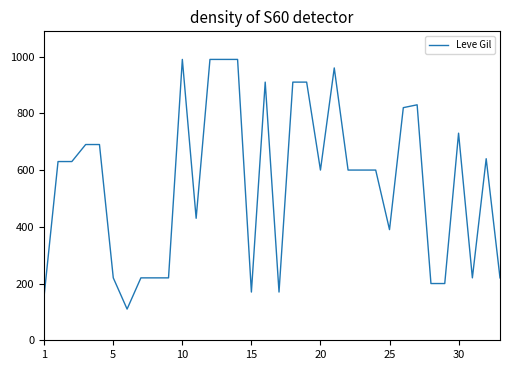

What is the difference between the maximum and minimum values?

880